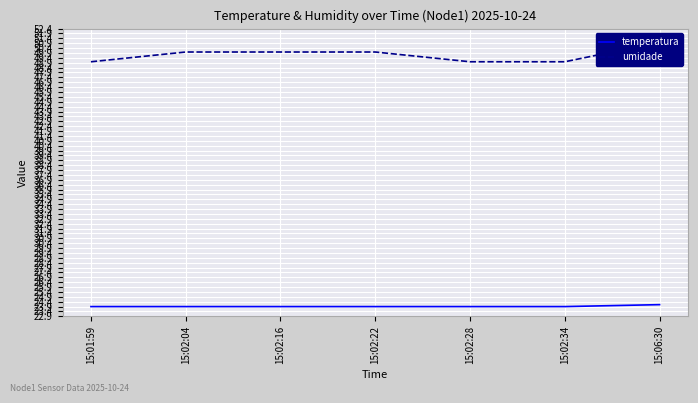

The temperatura series shows 23.9 at 15:02:04. True or false?

True